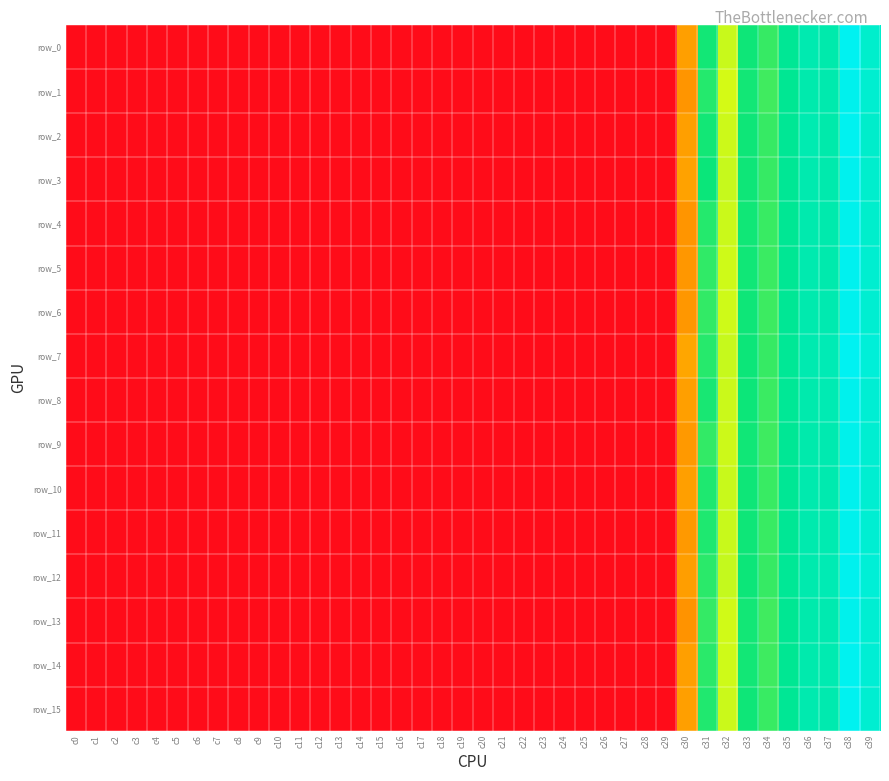

Which series has the largest range (max minus min)?

row_7